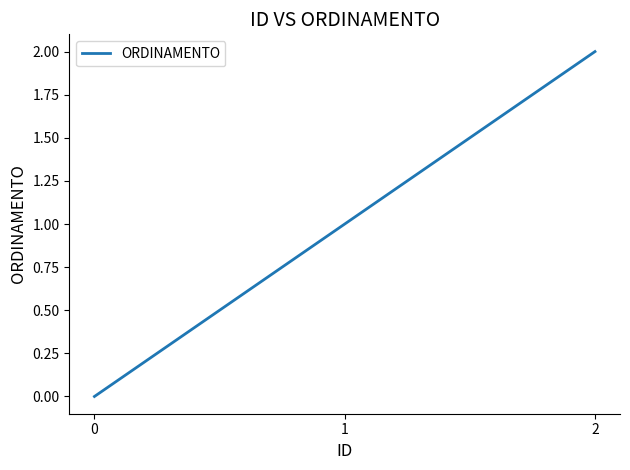

True or false: the data shows 3 at 2.

False